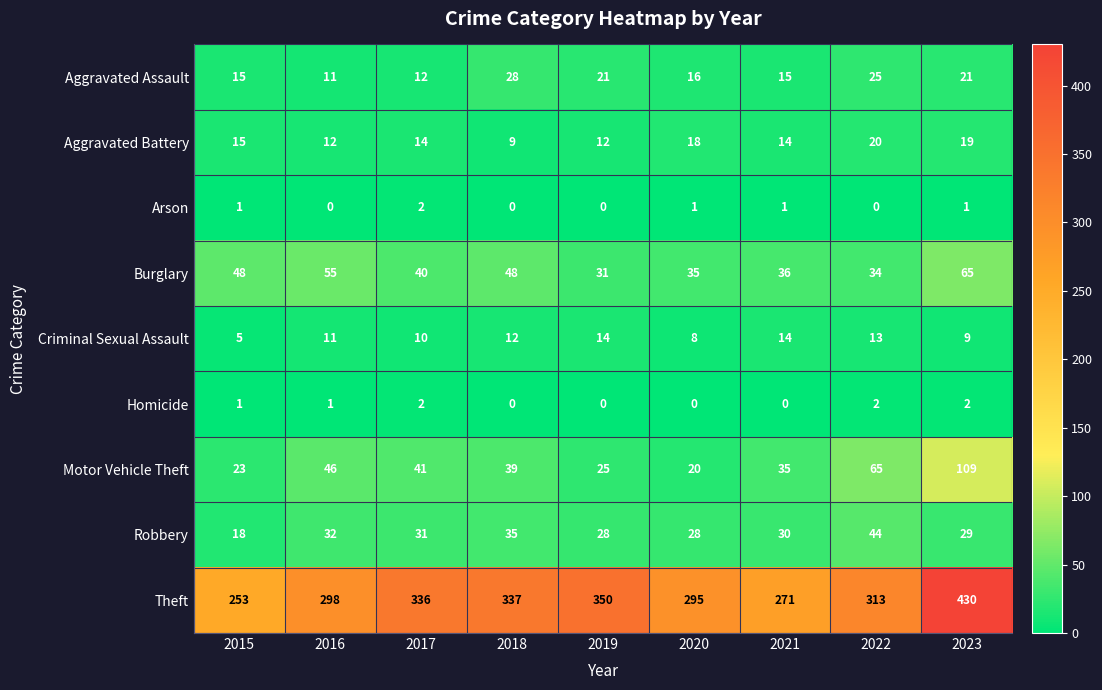

What is the maximum value shown in the chart?

430